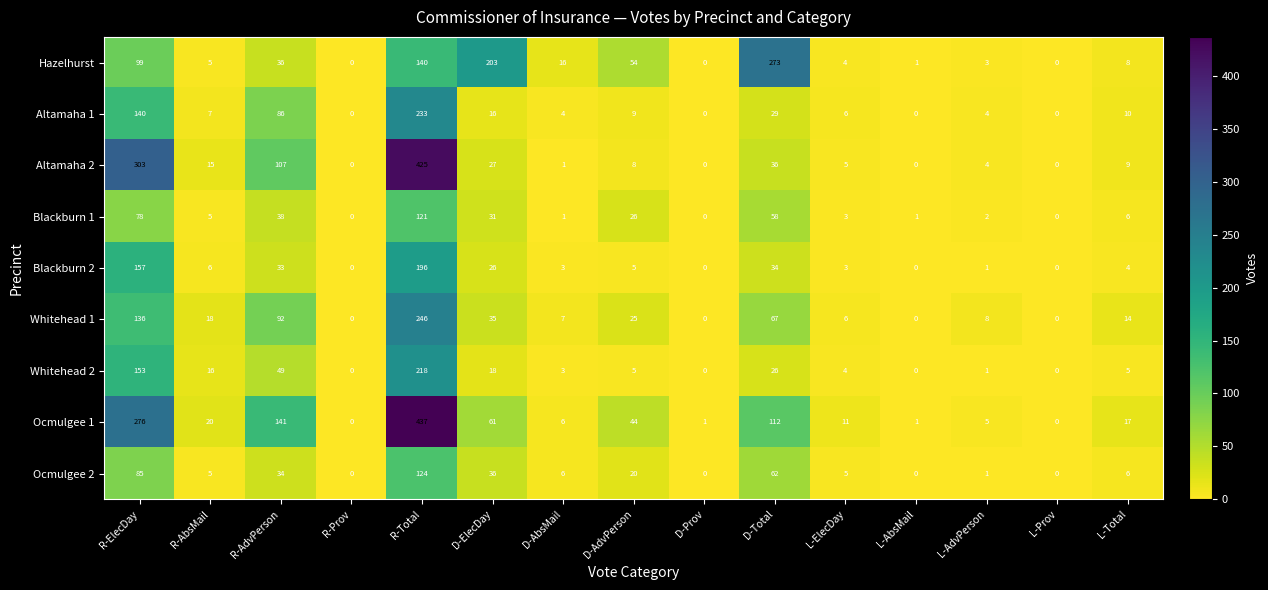

List the series in order of their peak value, lowest first.

Blackburn 1, Ocmulgee 2, Blackburn 2, Whitehead 2, Altamaha 1, Whitehead 1, Hazelhurst, Altamaha 2, Ocmulgee 1